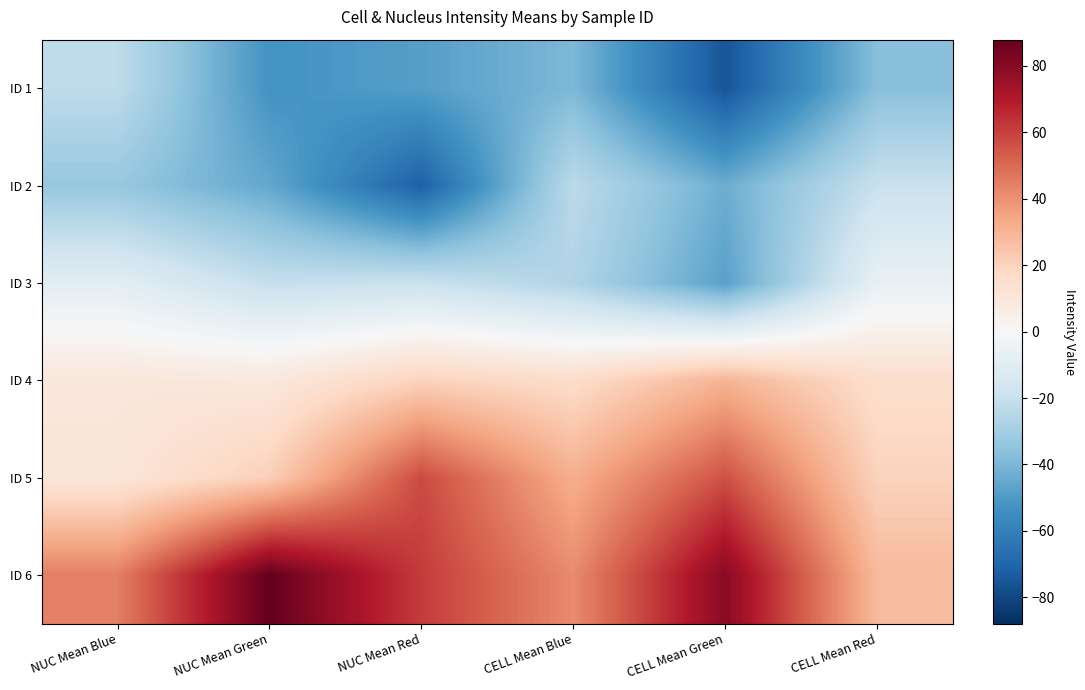

Rank the series by their maximum value, from highest to lowest.

ID 6, ID 5, ID 4, ID 3, ID 2, ID 1